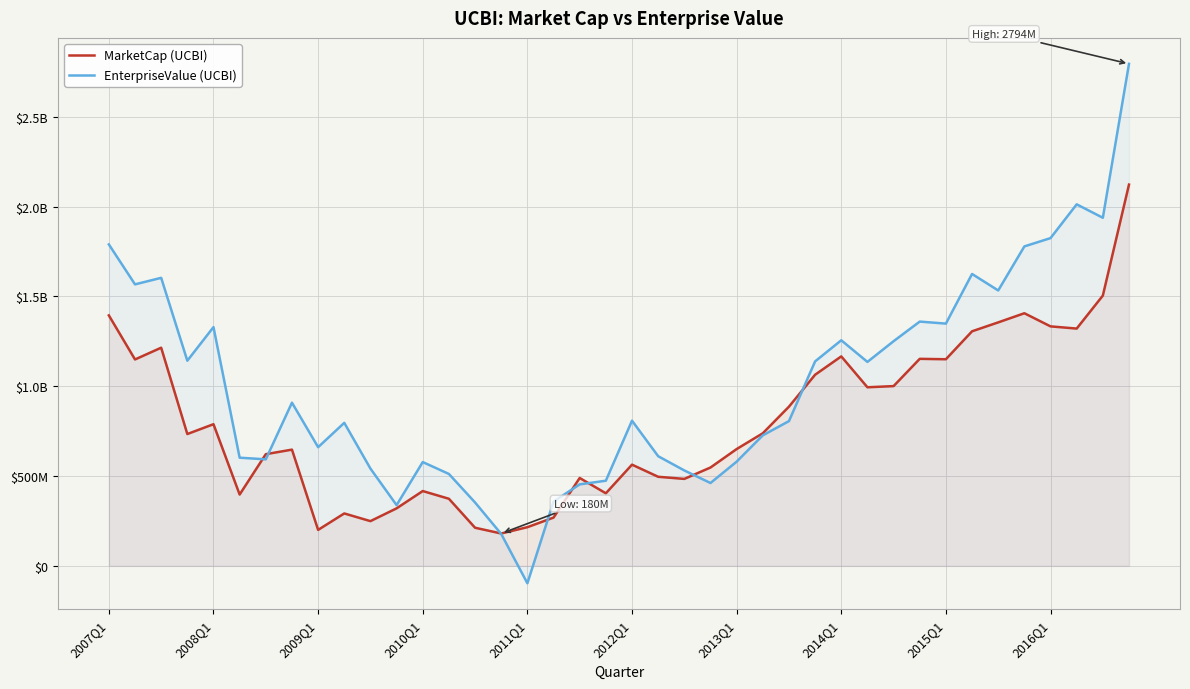

The value of MarketCap (UCBI) at 11 is 319982100.0. True or false?

True